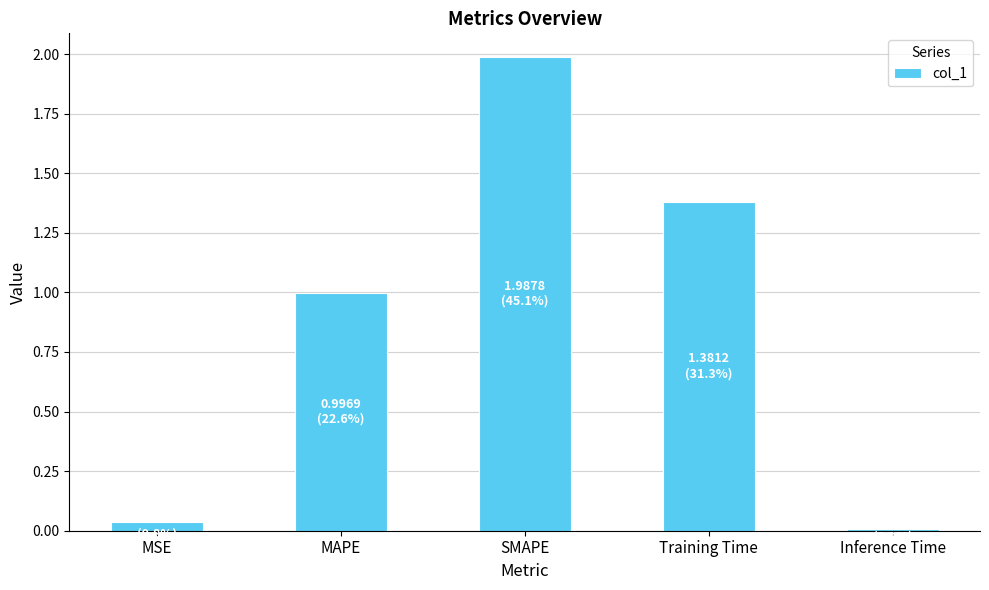

Does the chart contain stacked bars?

No